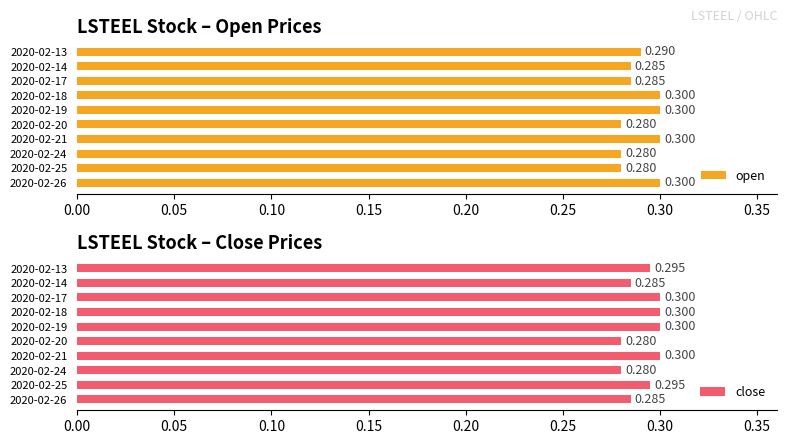

How many open values are between 0 and 1?

10